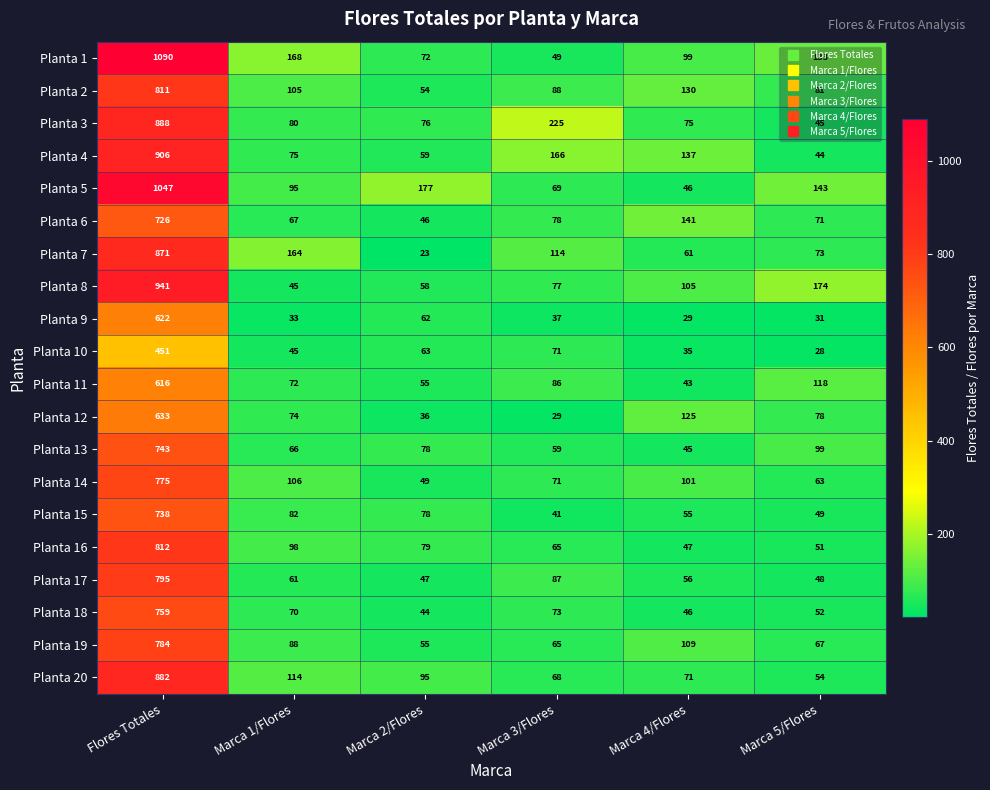

True or false: Planta 17 has a value of 56 at Marca 4/Flores.

True